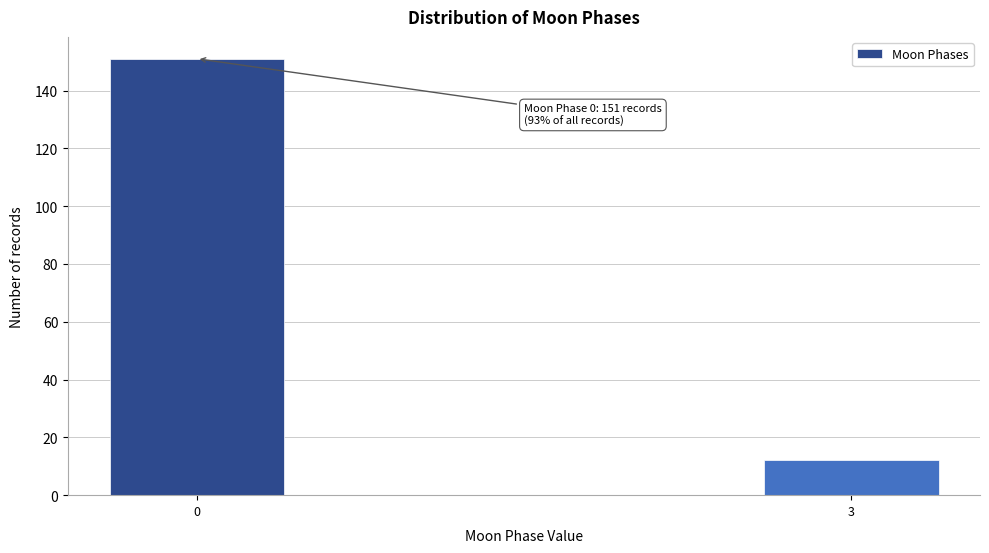

Reading left to right, transcribe all the data shown in this chart.

0=151	3=12